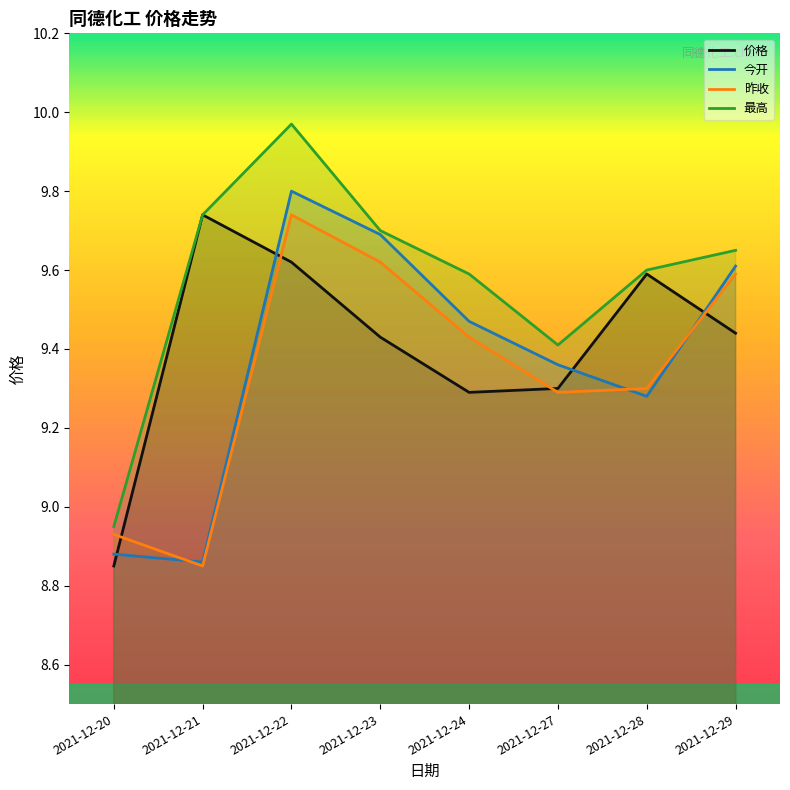

What is the average value of the 昨收 series?

9.3